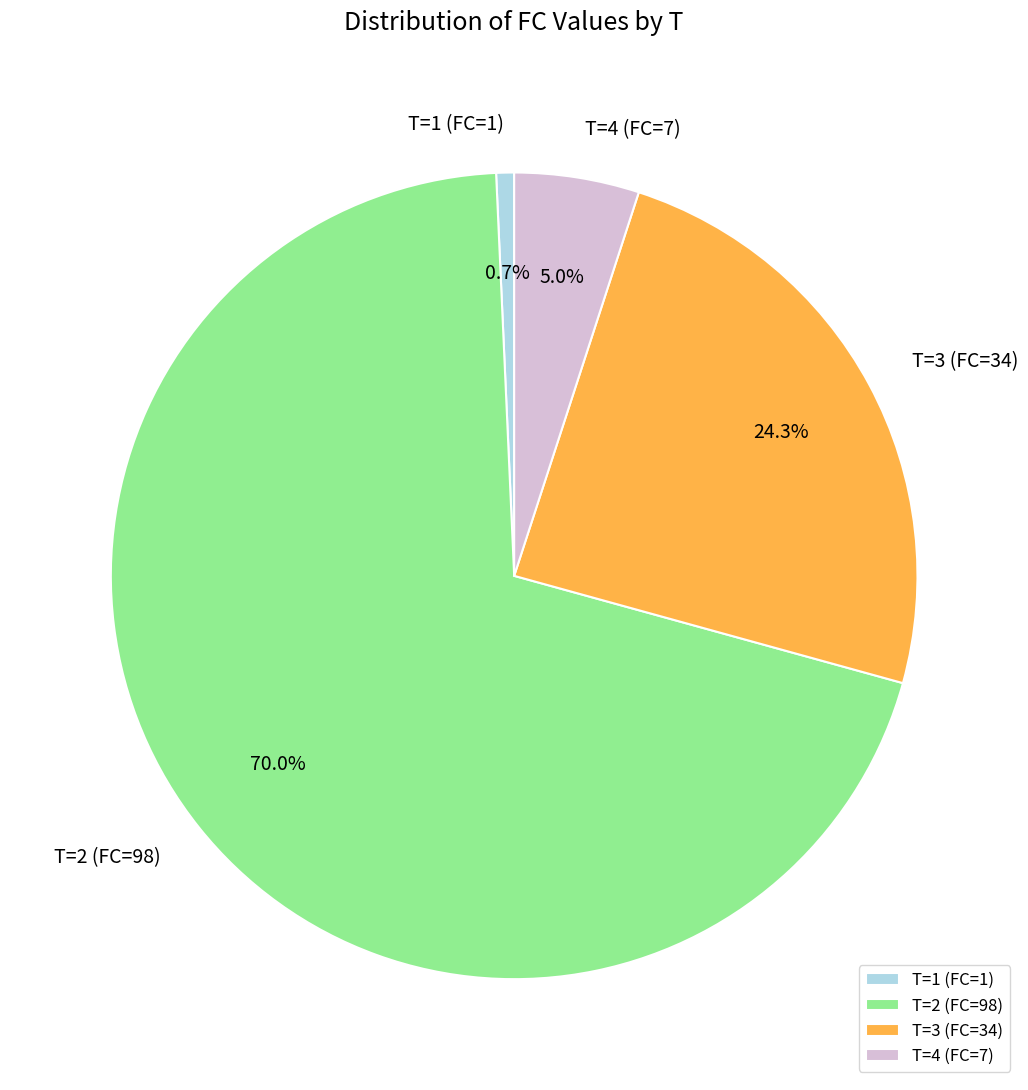

How many segments does this pie chart have?

4